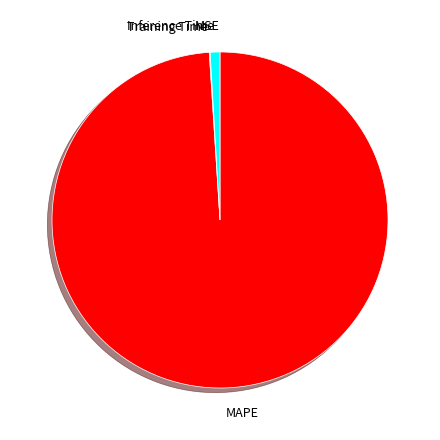

True or false: MAPE accounts for 93% of the total.

False